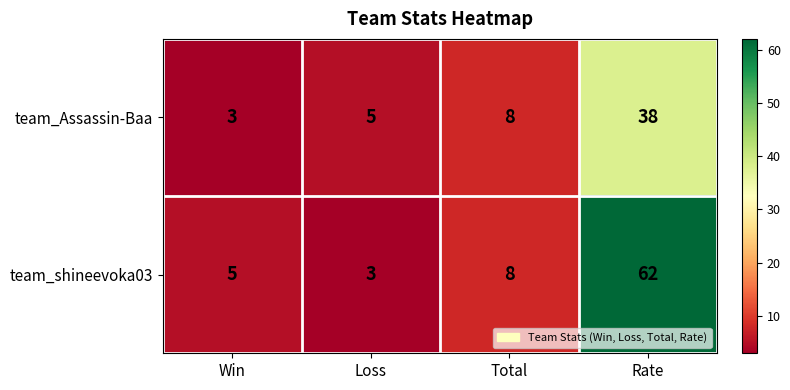

At which label is team_Assassin-Baa closest to 20?

Total